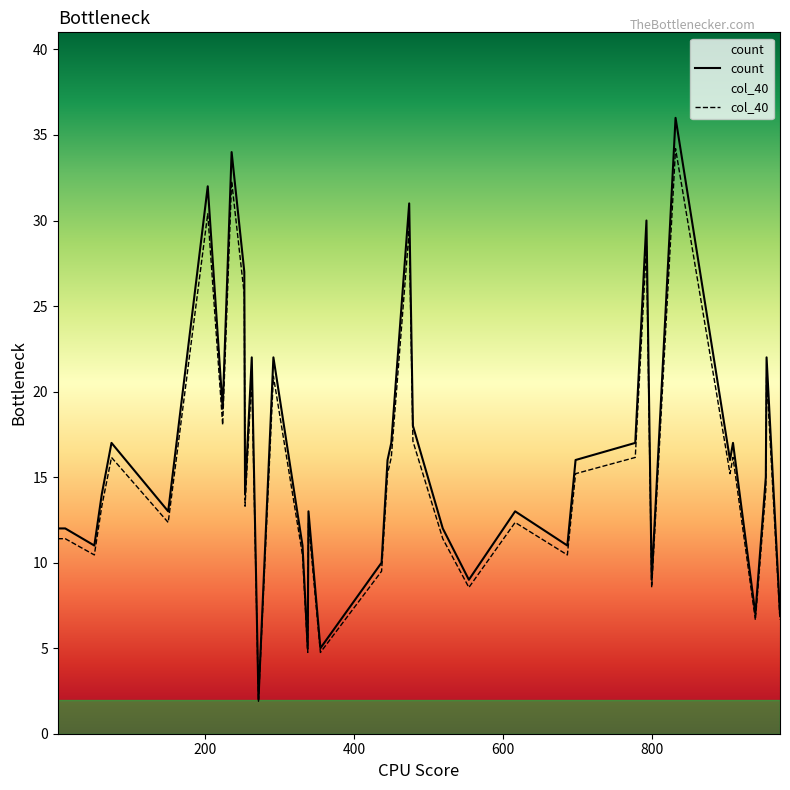

Rank the categories by count value from lowest to highest.

272, 355, 338, 938, 971, 799, 554, 437, 686, 331, 52, 519, 3, 13, 616, 151, 339, 62, 254, 805, 952, 445, 904, 697, 75, 450, 908, 777, 479, 224, 263, 292, 953, 253, 792, 474, 204, 236, 831